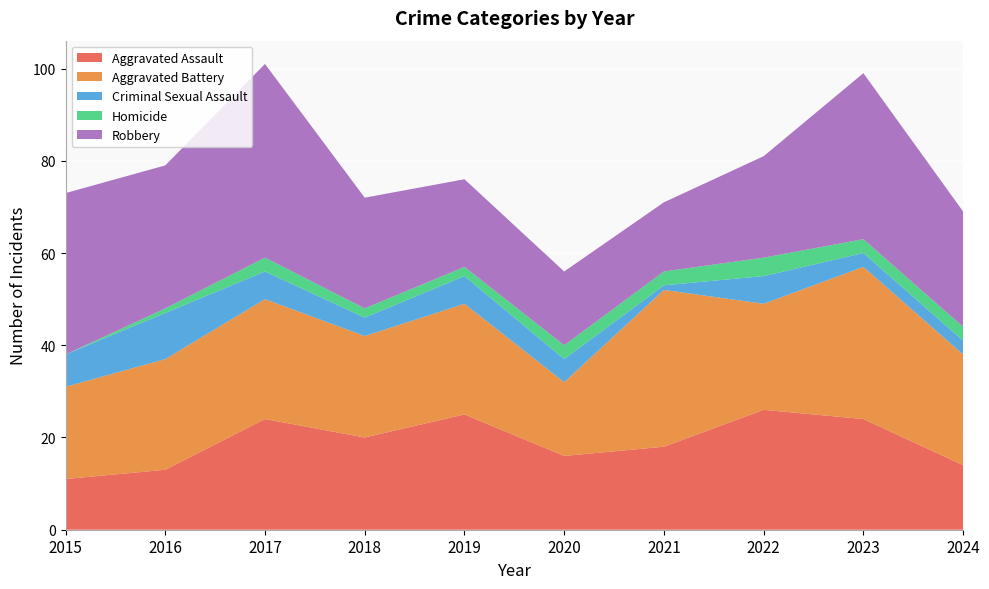

Reading left to right, list all the values displayed in this chart.

Aggravated Assault: 2015=11	2016=13	2017=24	2018=20	2019=25	2020=16	2021=18	2022=26	2023=24	2024=14
Aggravated Battery: 2015=20	2016=24	2017=26	2018=22	2019=24	2020=16	2021=34	2022=23	2023=33	2024=24
Criminal Sexual Assault: 2015=7	2016=10	2017=6	2018=4	2019=6	2020=5	2021=1	2022=6	2023=3	2024=3
Homicide: 2015=0	2016=1	2017=3	2018=2	2019=2	2020=3	2021=3	2022=4	2023=3	2024=3
Robbery: 2015=35	2016=31	2017=42	2018=24	2019=19	2020=16	2021=15	2022=22	2023=36	2024=25